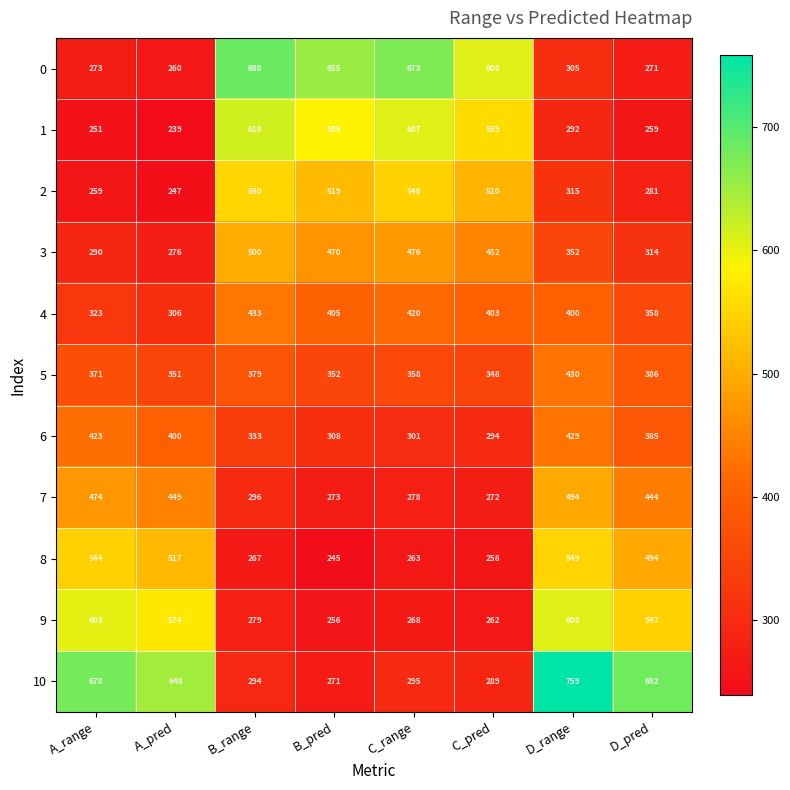

What is the average value of the 9 series?

425